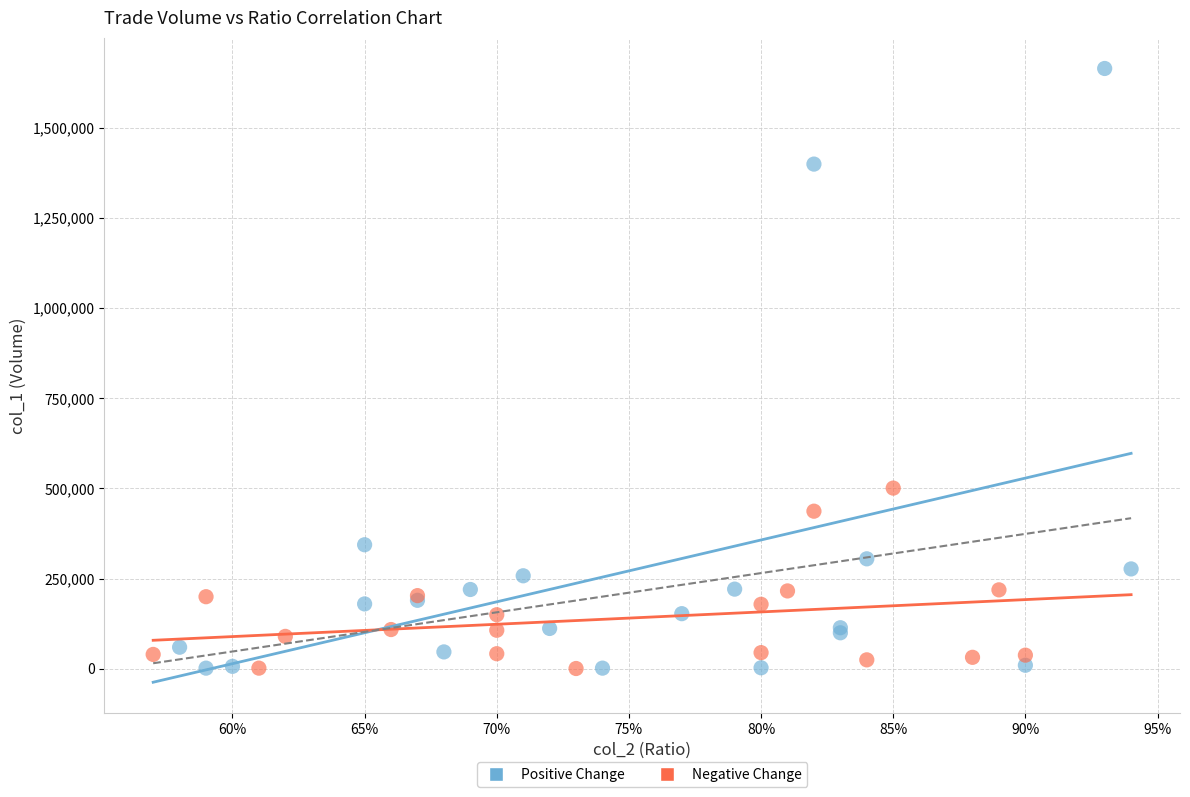

Which series contains the highest Y value?

Positive Change